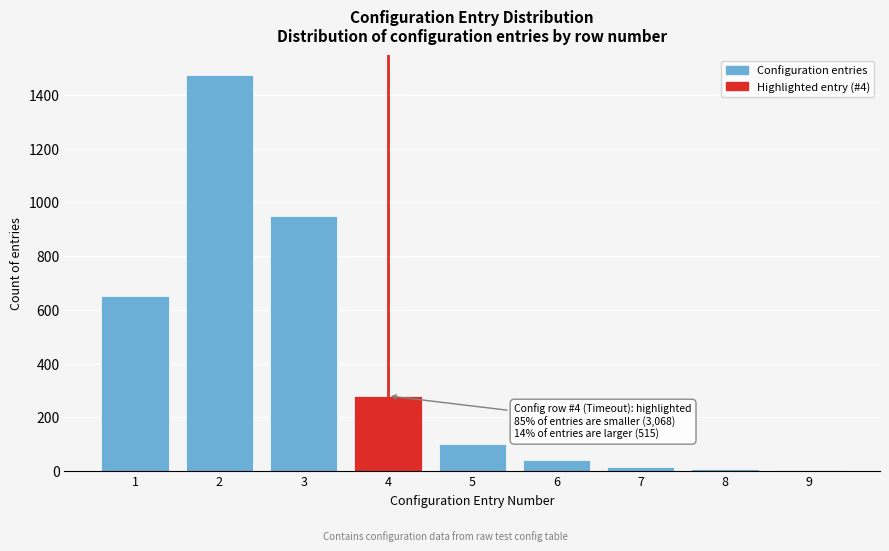

What is the greatest value displayed?

1475